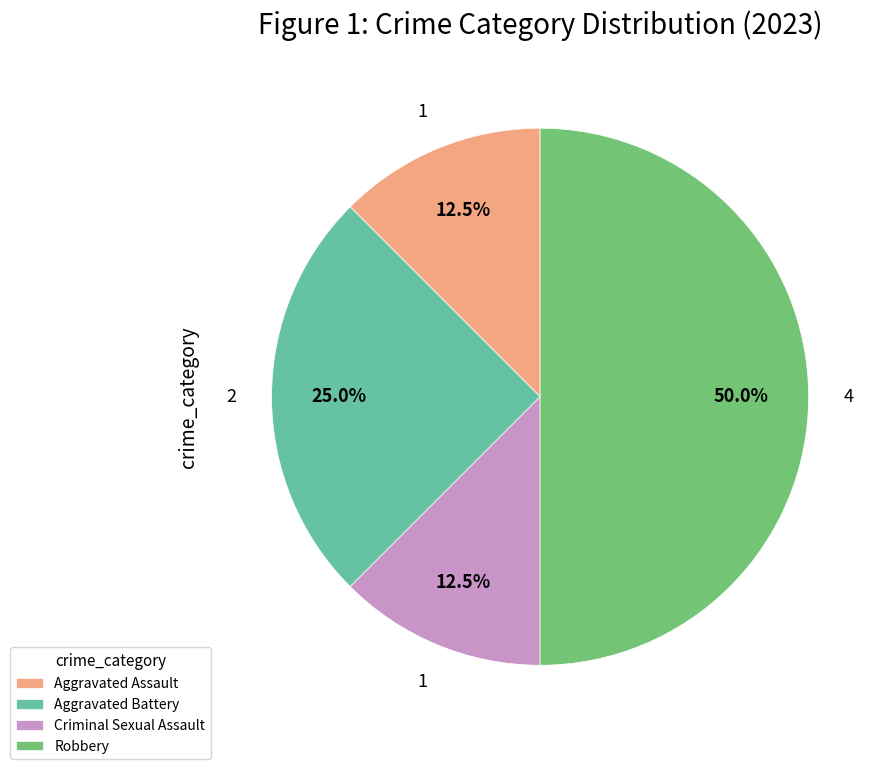

What is the largest slice in the pie chart?

Robbery